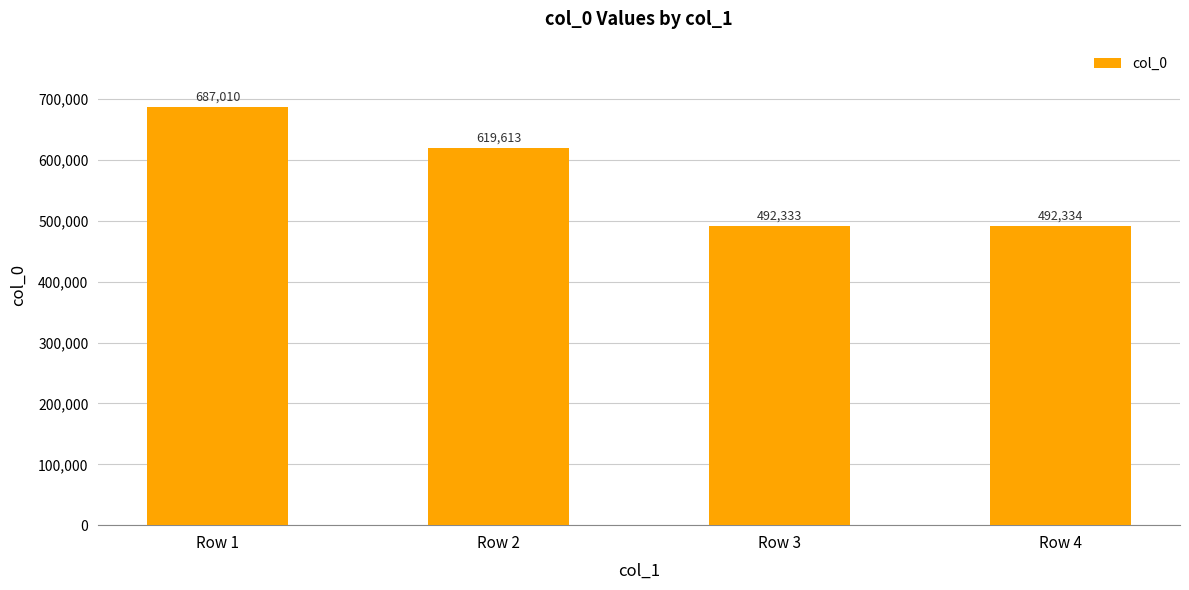

Rank the categories by value from highest to lowest.

Row 1, Row 2, Row 4, Row 3